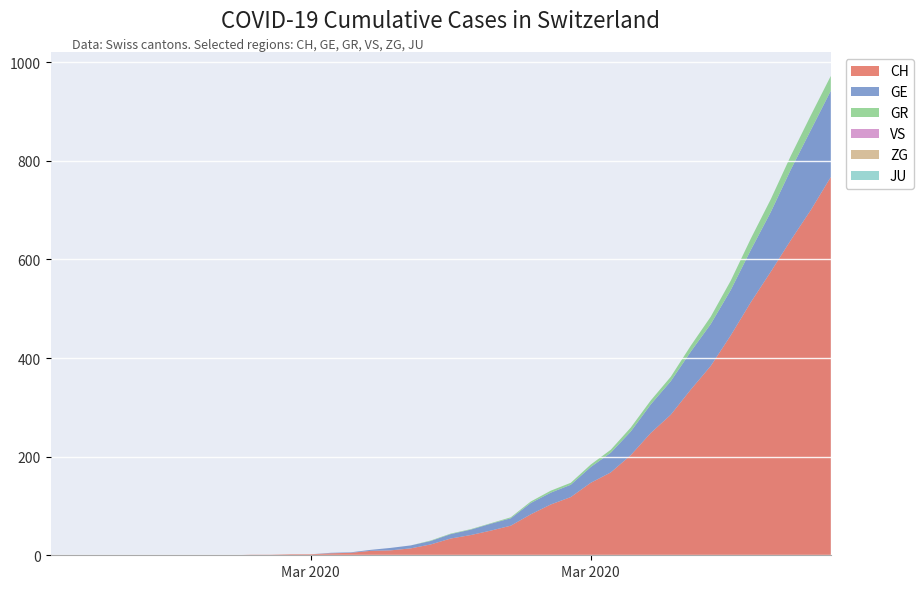

Reading left to right, what are all the values shown in this chart?

CH: 0=0	1=0	2=0	3=0	4=0	5=0	6=0	7=0	8=0	9=0	10=1	11=1	12=2	13=2	14=4	15=5	16=9	17=10	18=14	19=22	20=34	21=41	22=50	23=60	24=83	25=103	26=118	27=147	28=168	29=203	30=248	31=285	32=336	33=384	34=446	35=513	36=575	37=639	38=700	39=767
GE: 0=0	1=0	2=0	3=0	4=0	5=0	6=0	7=0	8=0	9=0	10=0	11=0	12=0	13=0	14=1	15=1	16=2	17=5	18=6	19=7	20=9	21=11	22=14	23=15	24=23	25=24	26=25	27=32	28=40	29=48	30=58	31=68	32=77	33=85	34=92	35=106	36=121	37=143	38=162	39=175
GR: 0=0	1=0	2=0	3=0	4=0	5=0	6=0	7=0	8=0	9=0	10=0	11=0	12=0	13=0	14=0	15=0	16=0	17=0	18=0	19=1	20=1	21=1	22=1	23=2	24=3	25=4	26=4	27=5	28=6	29=8	30=8	31=9	32=12	33=15	34=19	35=23	36=26	37=28	38=30	39=30
VS: 0=0	1=0	2=0	3=0	4=0	5=0	6=0	7=0	8=0	9=0	10=0	11=0	12=0	13=0	14=0	15=0	16=0	17=0	18=0	19=0	20=0	21=0	22=0	23=0	24=0	25=0	26=0	27=0	28=0	29=0	30=0	31=0	32=0	33=0	34=0	35=0	36=0	37=0	38=0	39=0
ZG: 0=0	1=0	2=0	3=0	4=0	5=0	6=0	7=0	8=0	9=0	10=0	11=0	12=0	13=0	14=0	15=0	16=0	17=0	18=0	19=0	20=0	21=0	22=0	23=0	24=0	25=0	26=0	27=0	28=0	29=0	30=0	31=0	32=0	33=0	34=0	35=0	36=0	37=0	38=0	39=0
JU: 0=0	1=0	2=0	3=0	4=0	5=0	6=0	7=0	8=0	9=0	10=0	11=0	12=0	13=0	14=0	15=0	16=0	17=0	18=0	19=0	20=0	21=0	22=0	23=0	24=0	25=0	26=0	27=0	28=0	29=0	30=0	31=0	32=0	33=0	34=0	35=0	36=0	37=0	38=0	39=0